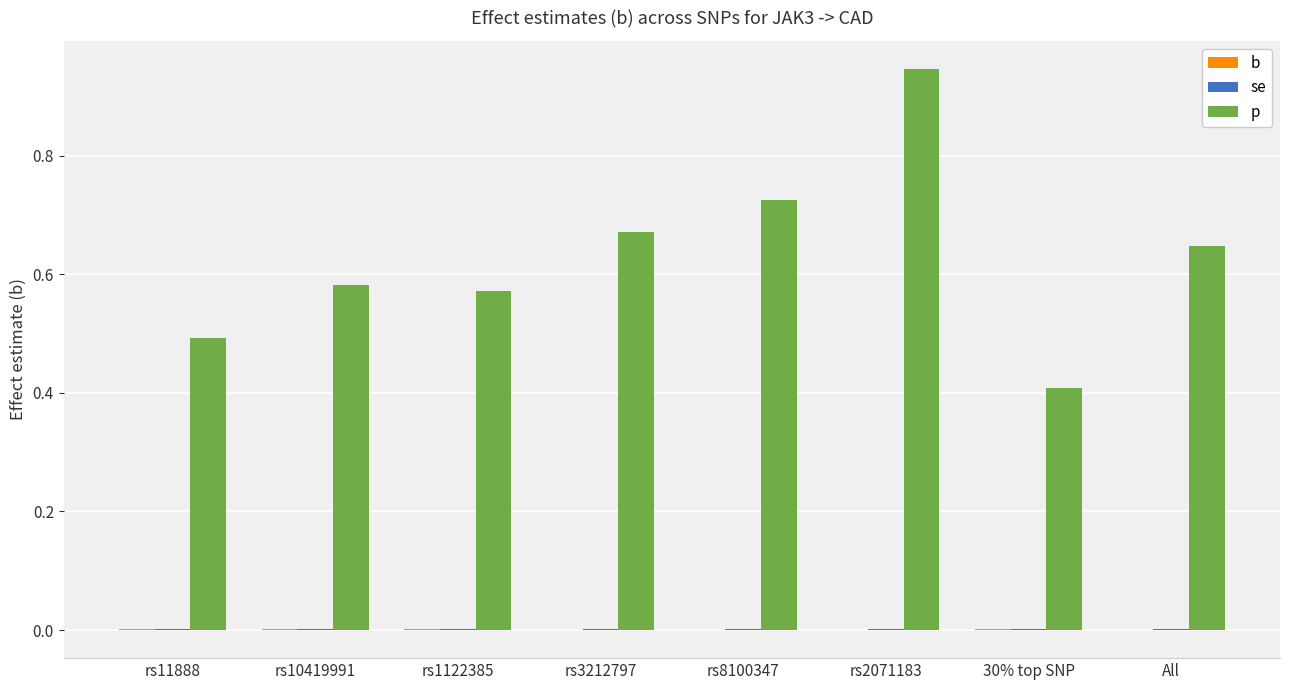

What is the difference between the maximum and minimum values in the p series?

0.5